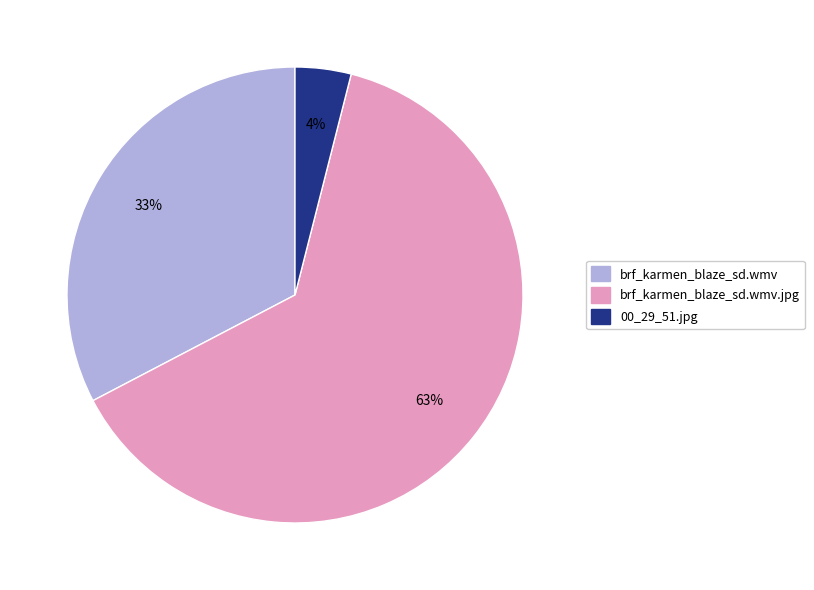

To the nearest percent, what is the difference between the largest and smallest slice percentages?

59%